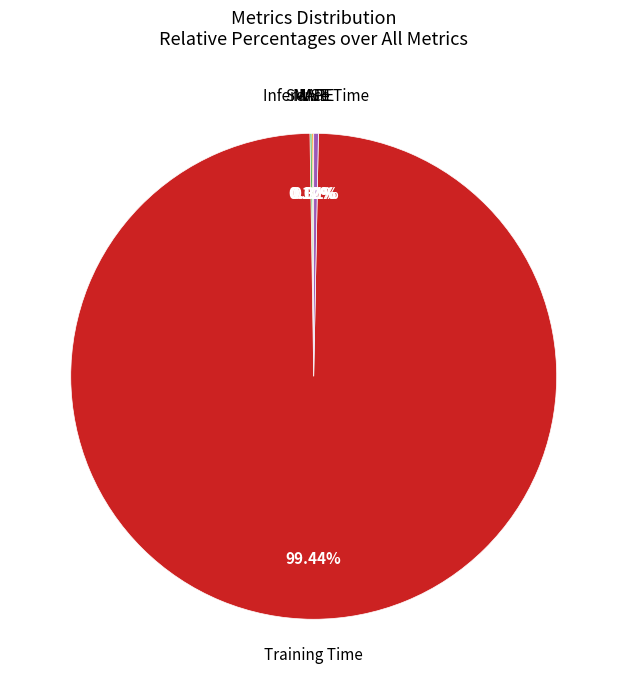

Does any single category account for the majority?

Yes